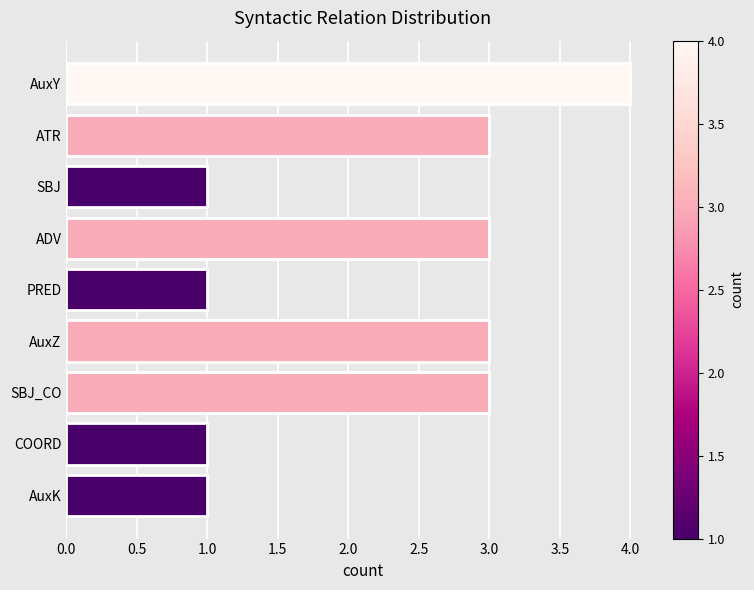

What is the label of the 1st bar from the top?

AuxY